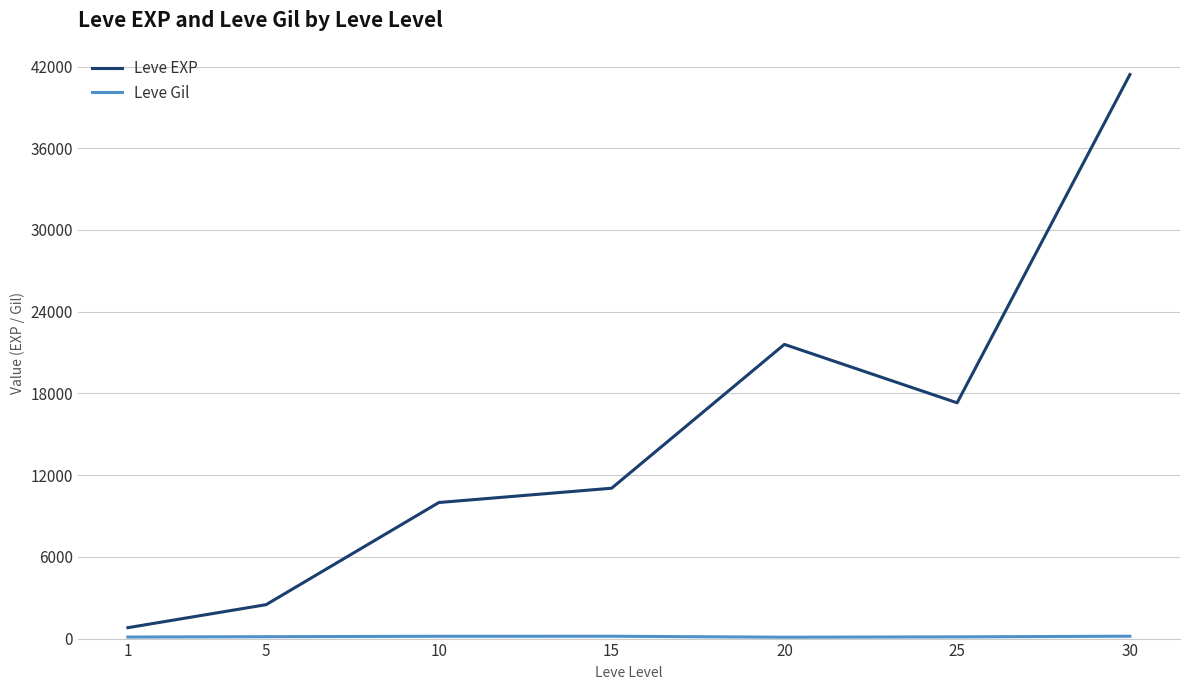

Between 1 and 15, which series saw the biggest shift?

Leve EXP